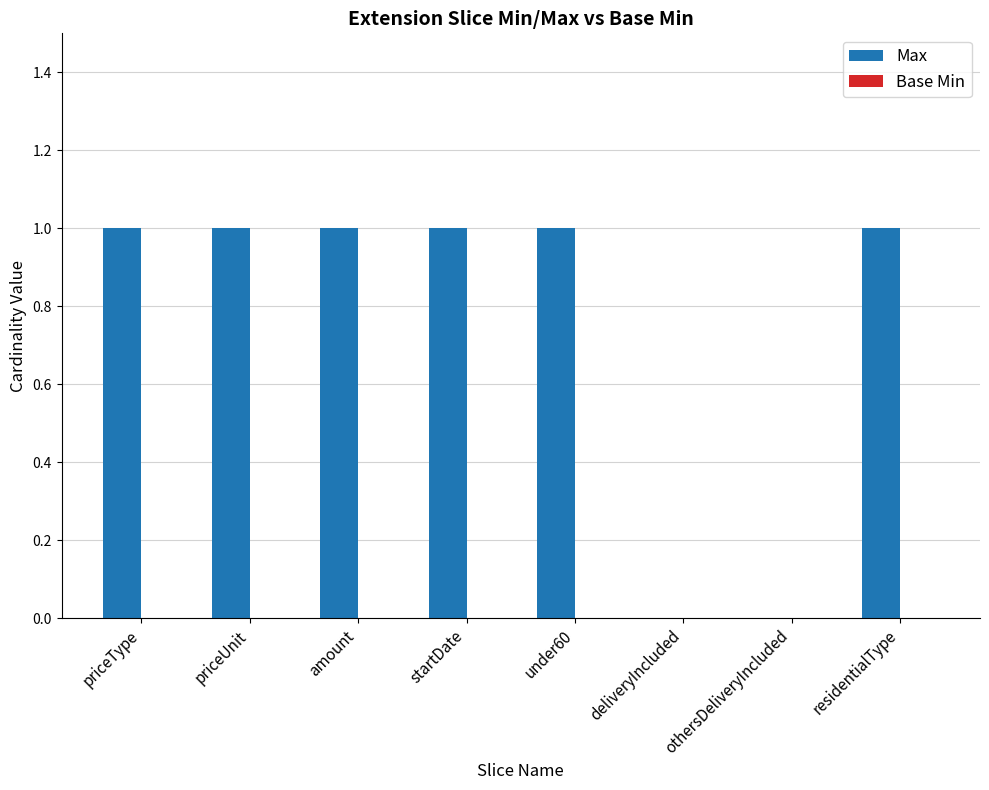

How many categories are shown in the chart?

8